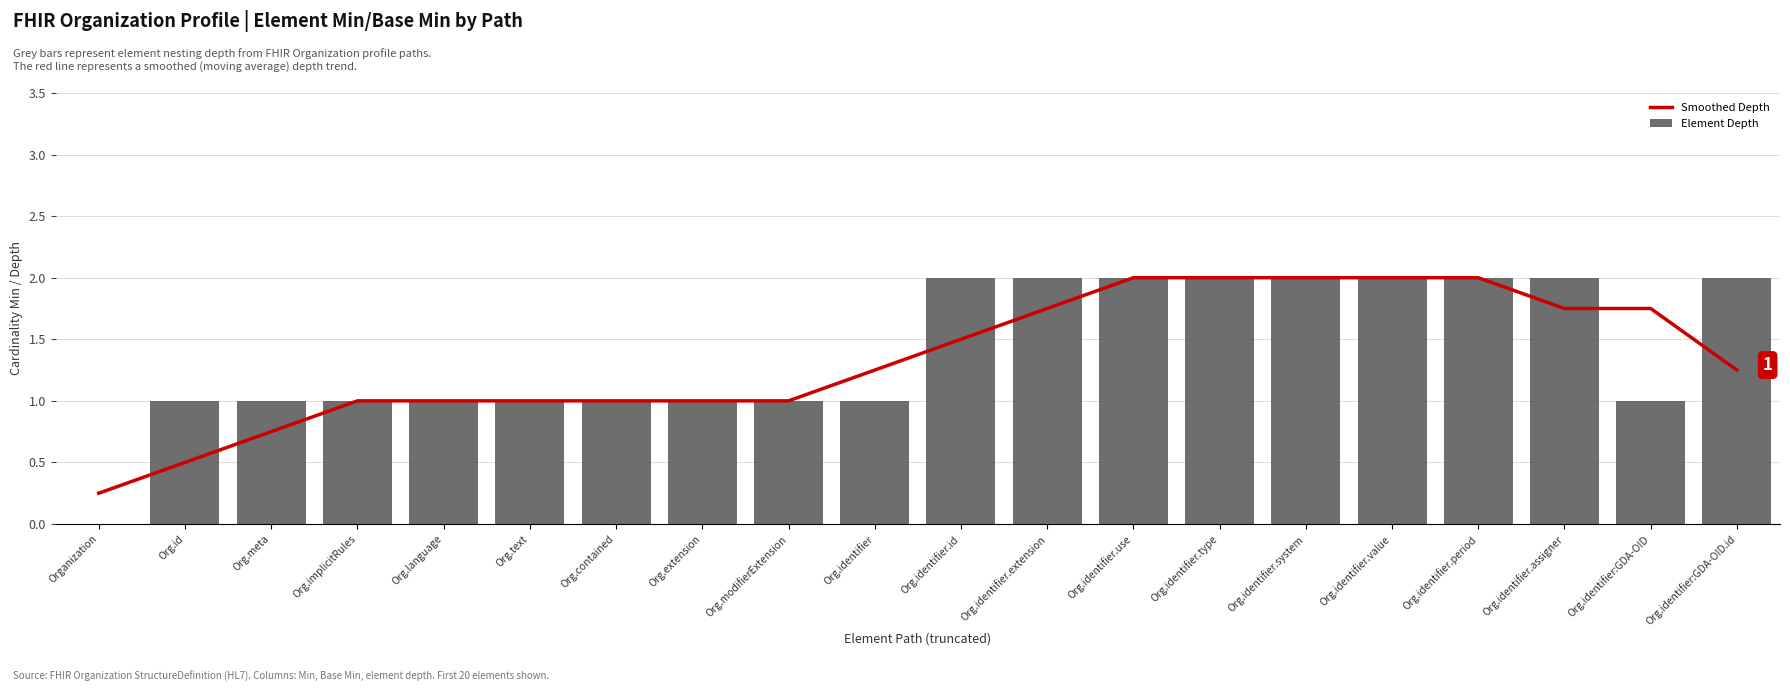

The value of Smoothed Depth at Org.modifierExtension is 0.3. True or false?

False